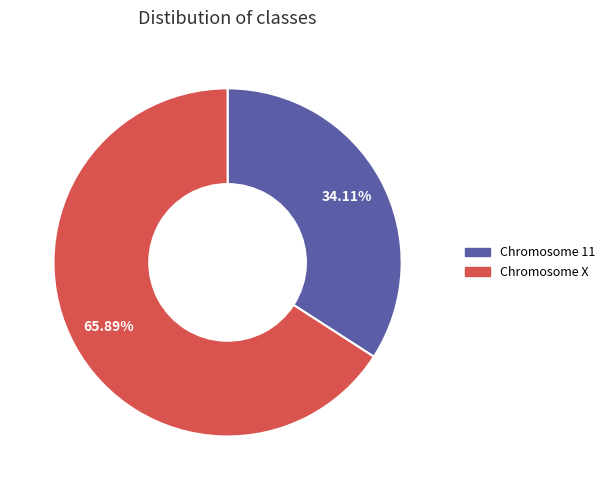

Does any single category account for the majority?

Yes